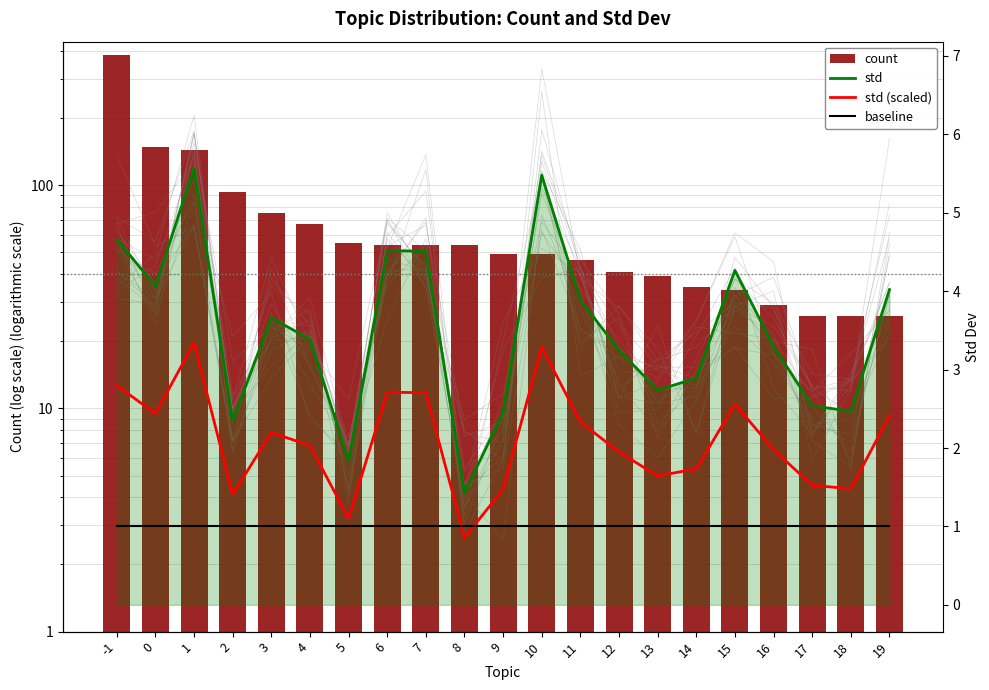

At how many categories does at least one series exceed 275?

1